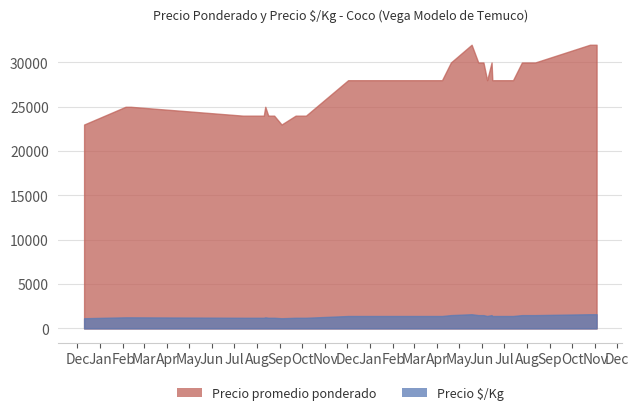

What is the difference between the highest and lowest values at 2021-09-28?

22800